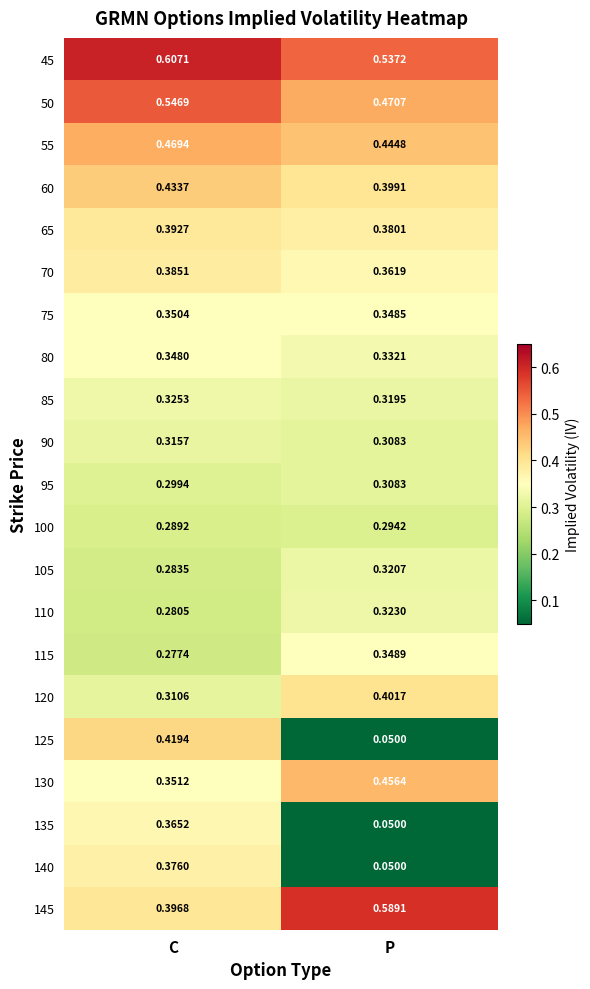

At which label is 110 closest to 0?

C